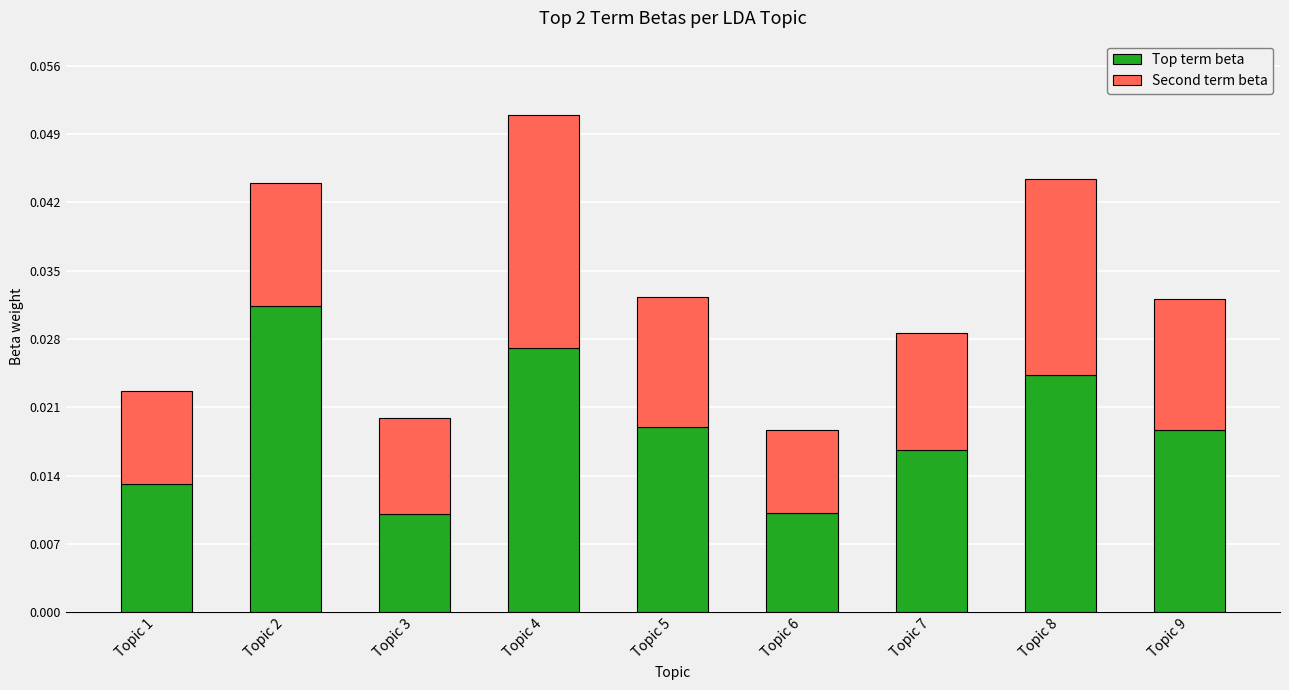

What are all the series names shown in the legend?

Top term beta, Second term beta